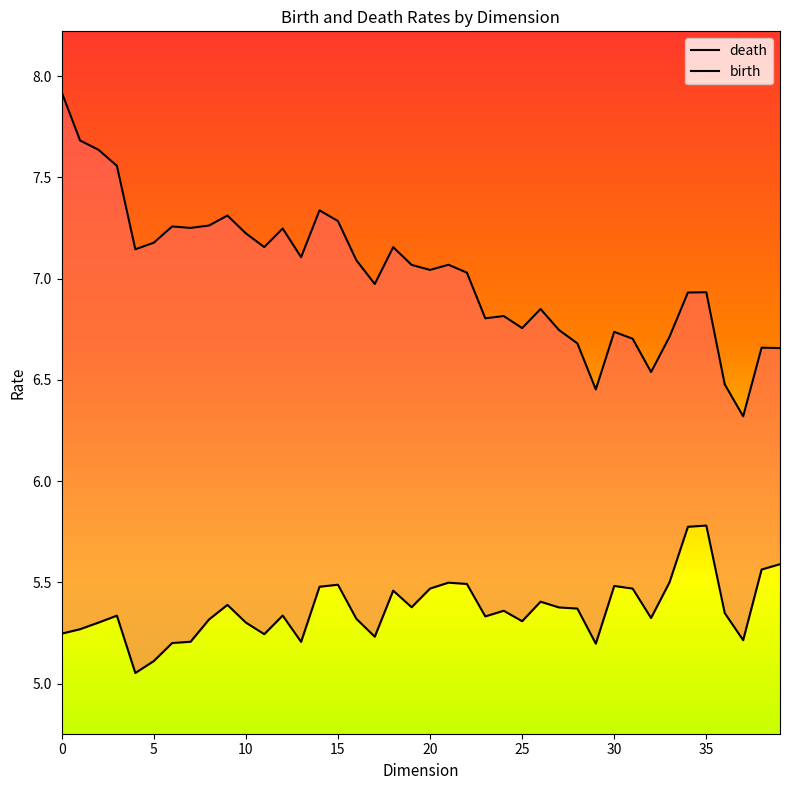

What is the average value of the birth series?

5.4